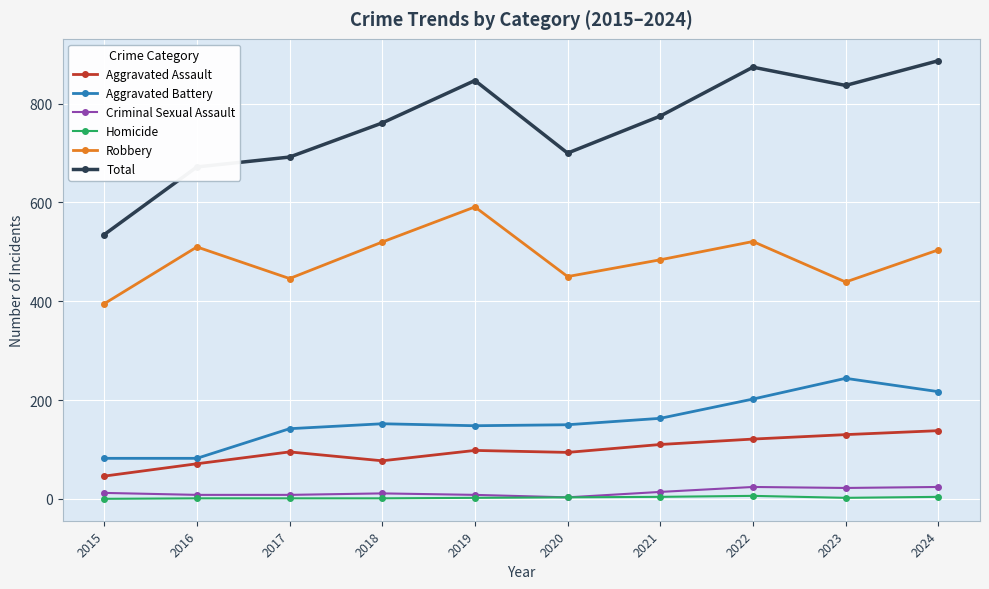

Where is Robbery nearest to the value 493?

2021